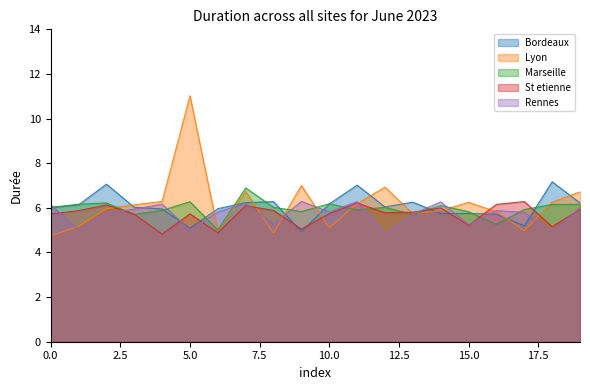

What is the greatest value displayed?

11